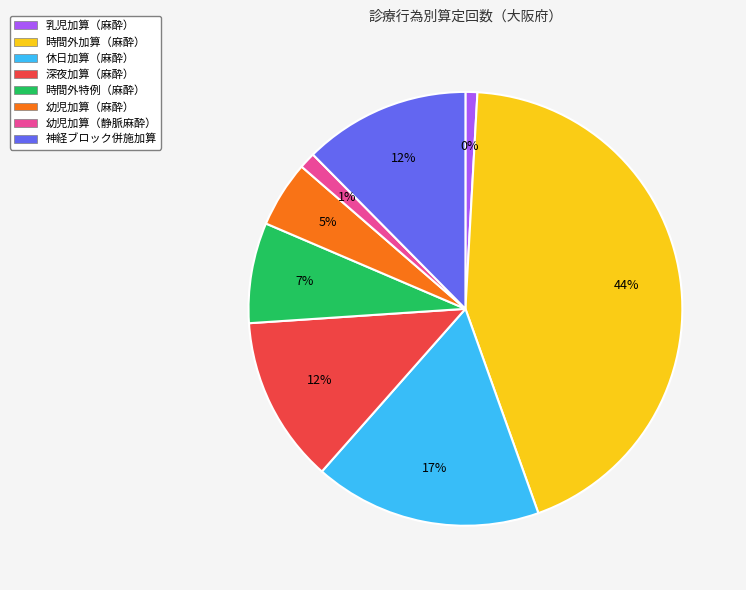

What portion of the pie excludes 幼児加算（麻酔）?

95.1%